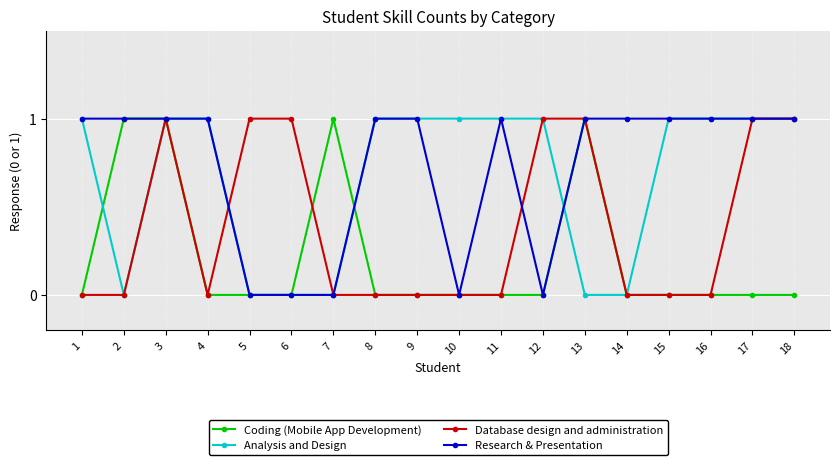

Reading left to right, list all the values displayed in this chart.

Coding (Mobile App Development): 1=0	2=1	3=1	4=0	5=0	6=0	7=1	8=0	9=0	10=0	11=0	12=0	13=1	14=0	15=0	16=0	17=0	18=0
Analysis and Design: 1=1	2=0	3=1	4=1	5=0	6=0	7=0	8=1	9=1	10=1	11=1	12=1	13=0	14=0	15=1	16=1	17=1	18=1
Database design and administration: 1=0	2=0	3=1	4=0	5=1	6=1	7=0	8=0	9=0	10=0	11=0	12=1	13=1	14=0	15=0	16=0	17=1	18=1
Research & Presentation: 1=1	2=1	3=1	4=1	5=0	6=0	7=0	8=1	9=1	10=0	11=1	12=0	13=1	14=1	15=1	16=1	17=1	18=1